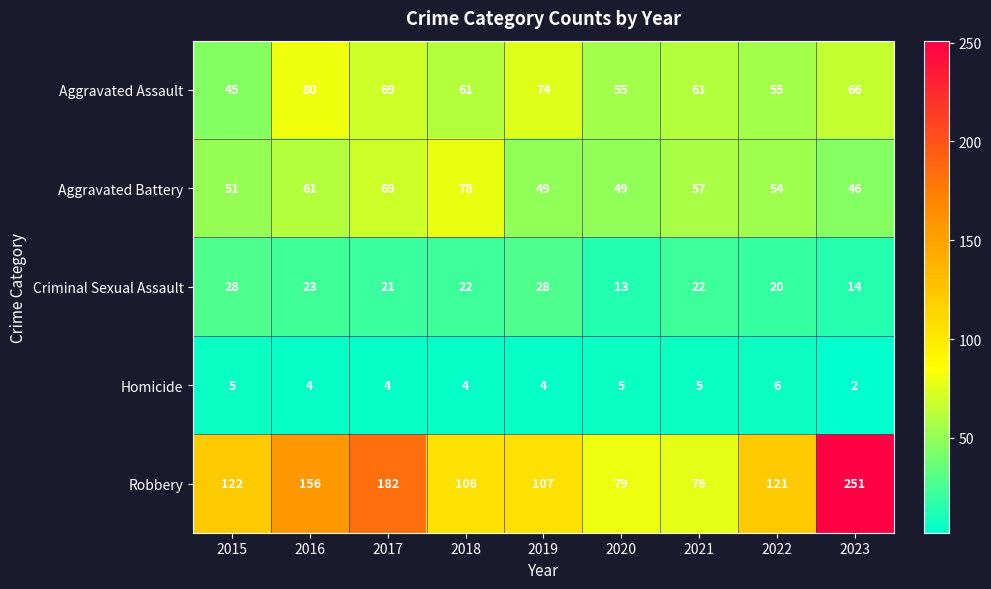

What is the sum of all Homicide values?

39